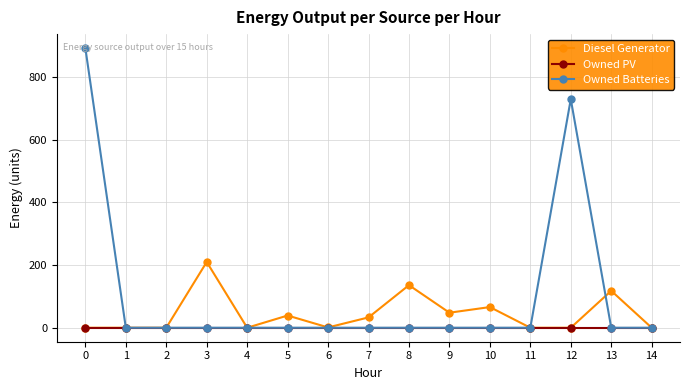

List the series in order of their peak value, highest first.

Owned Batteries, Diesel Generator, Owned PV